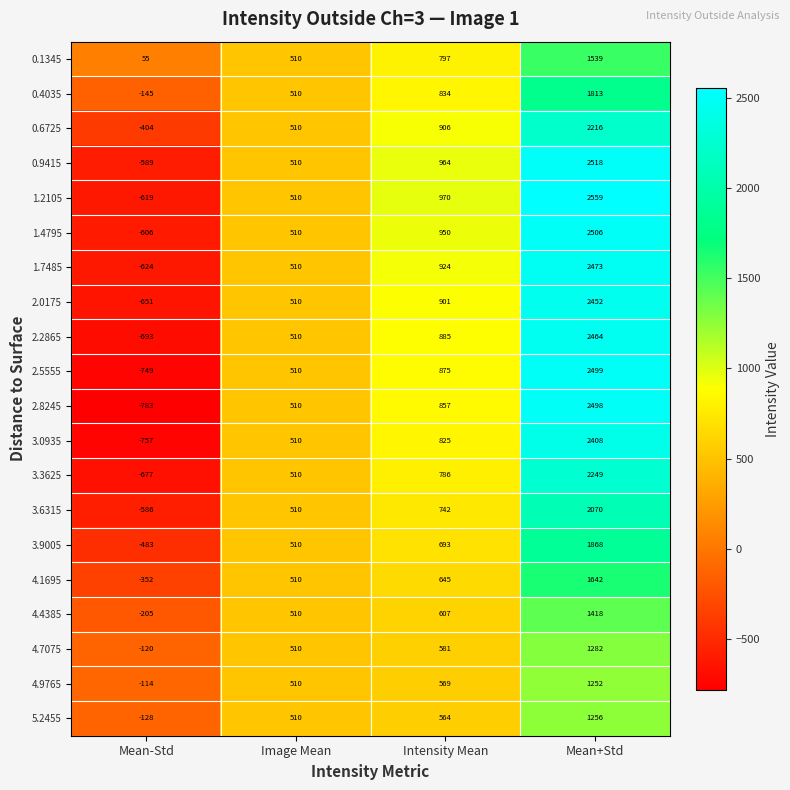

Which category has the highest value in the 0.6725 series?

Mean+Std